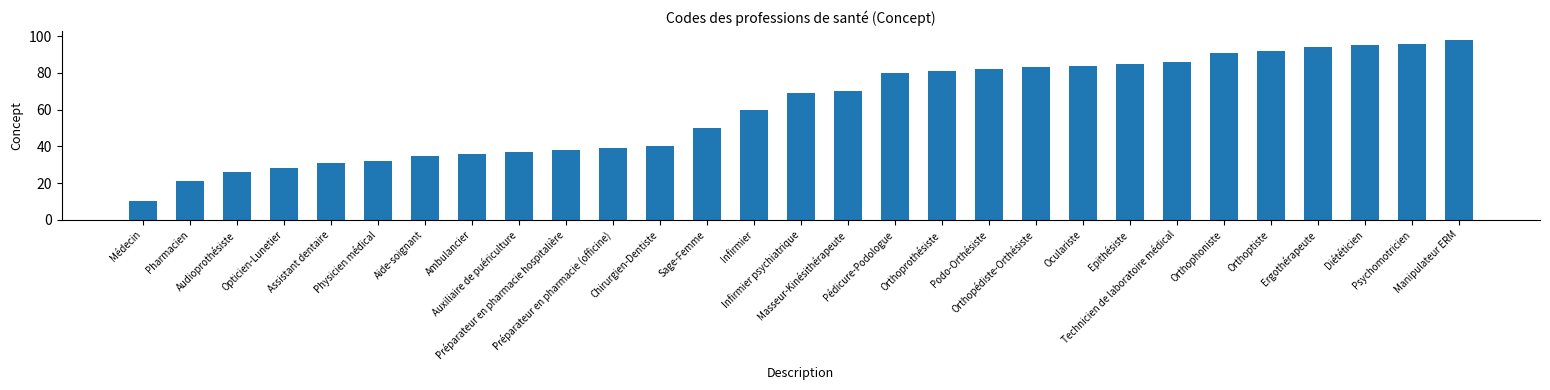

What is the value of the 3rd bar from the left?

26